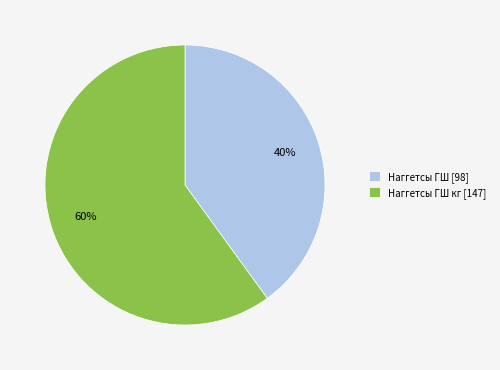

Is there a majority slice in this chart?

Yes